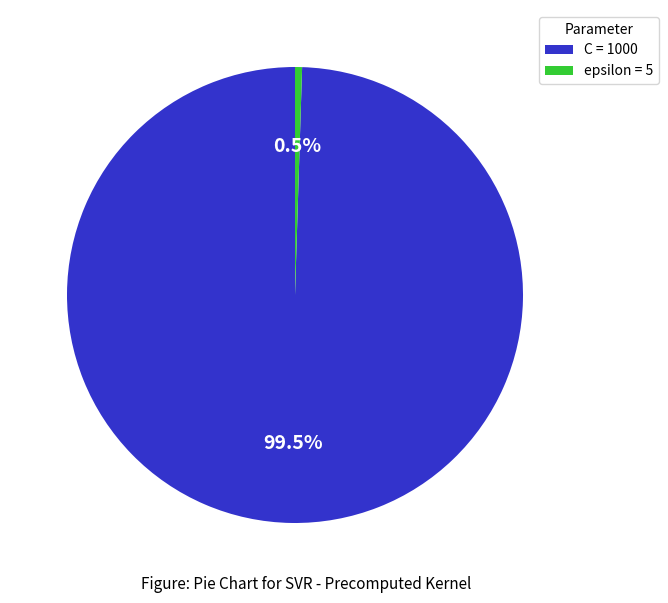

Rank the categories by value from highest to lowest.

C, epsilon